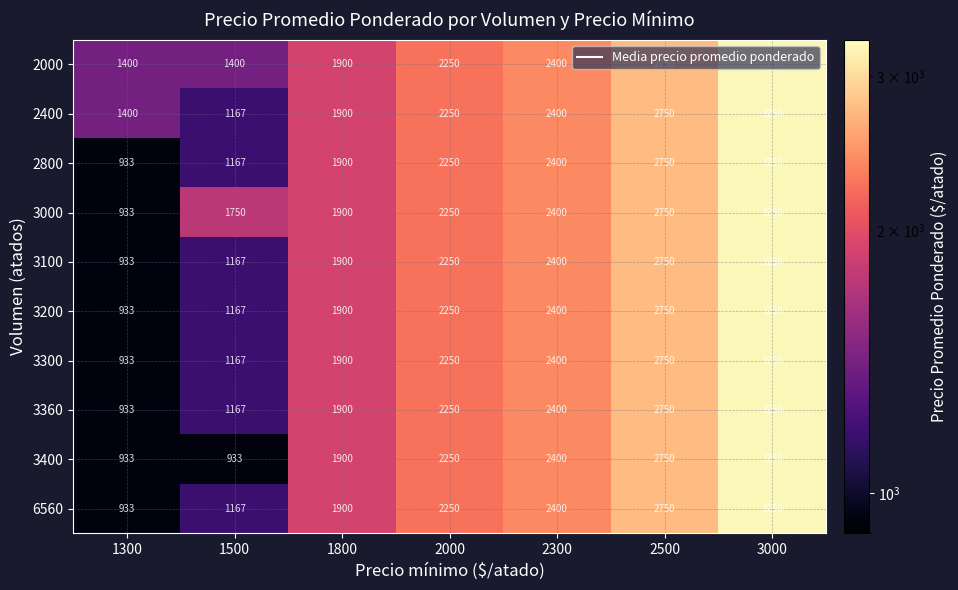

What is the sum of all 3400 values?

14416.0